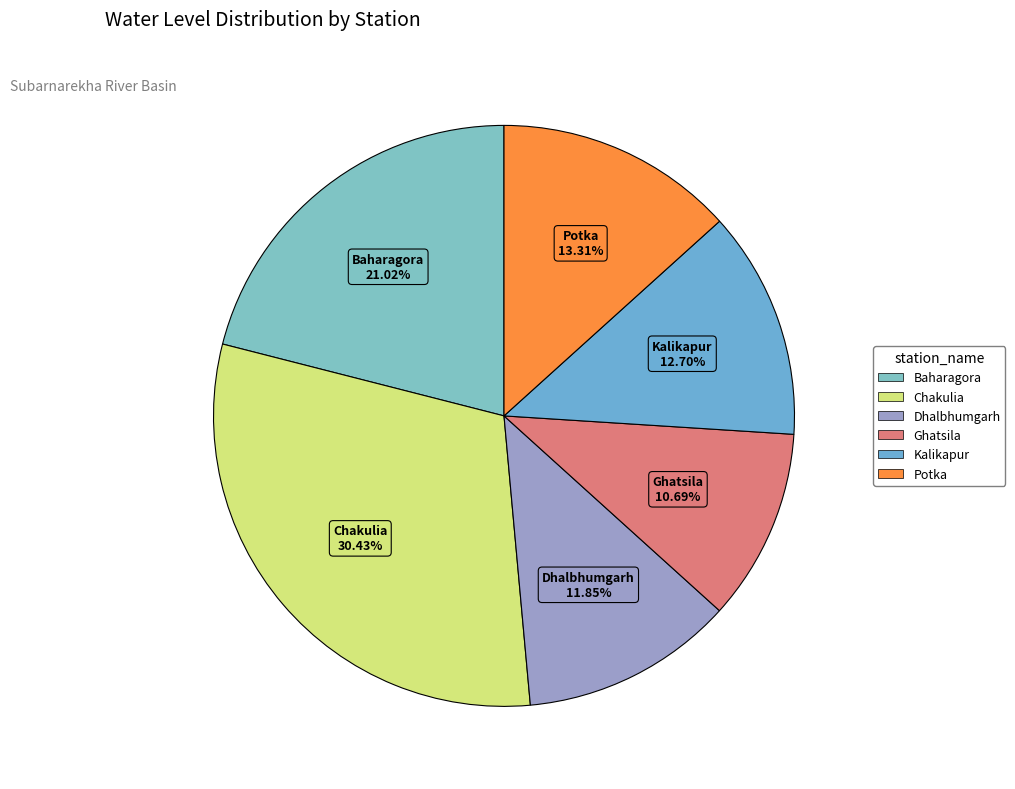

Approximately how many times larger is the value at Baharagora compared to Ghatsila?

2.0